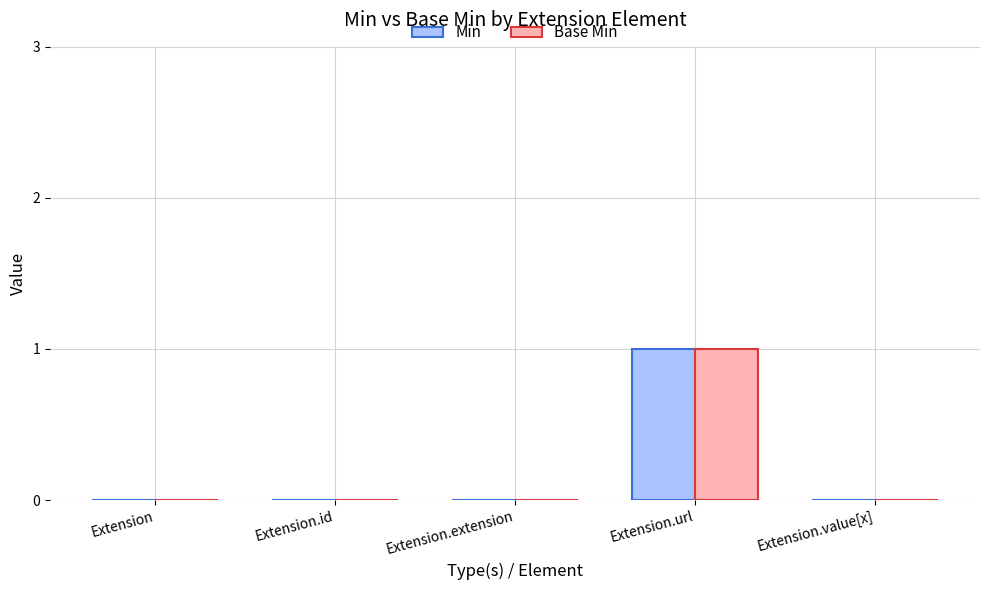

How many series are shown in this chart?

2